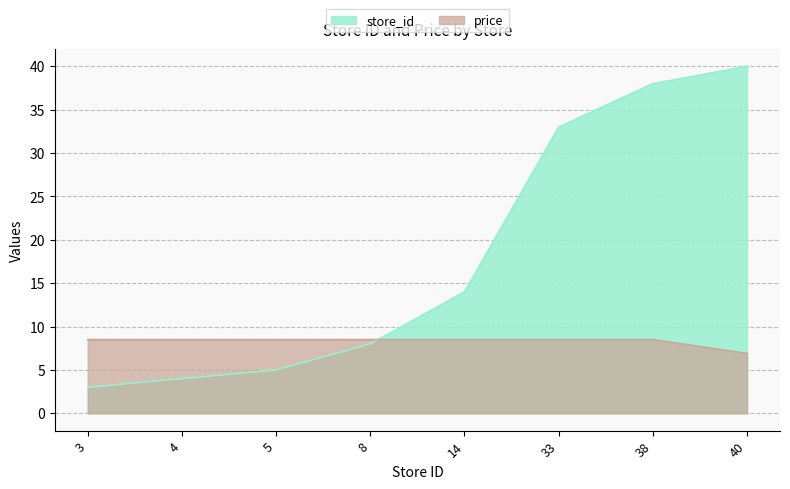

At 33, list the series in order from largest to smallest.

store_id, price